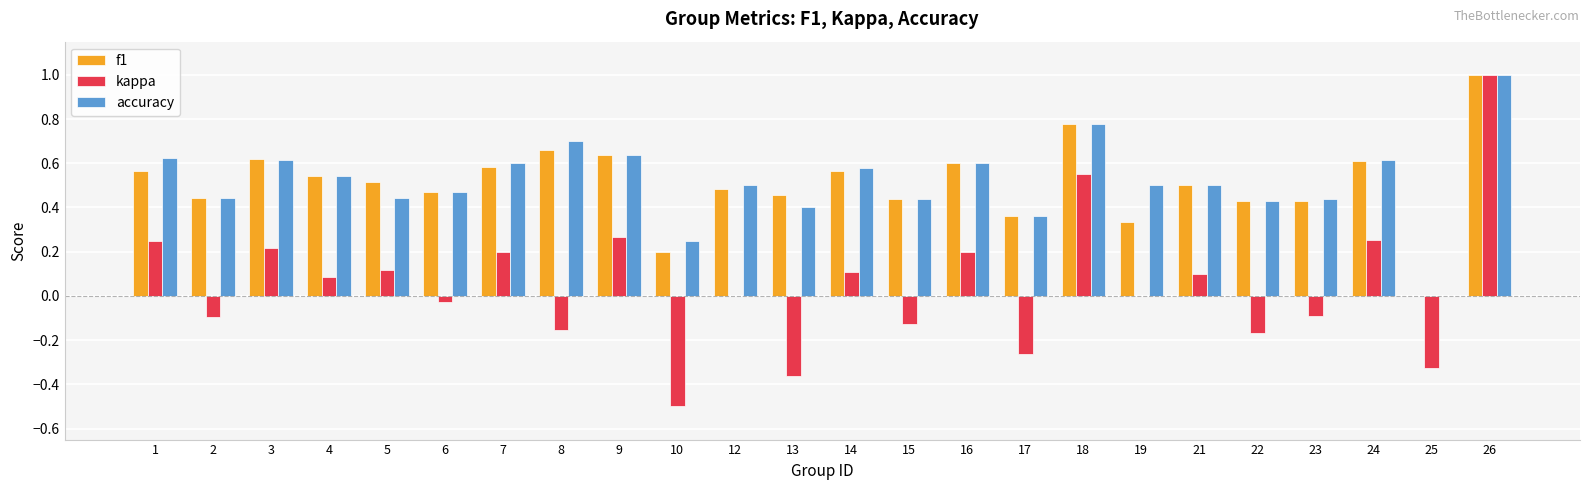

Between 2 and 7, which series saw the biggest shift?

kappa